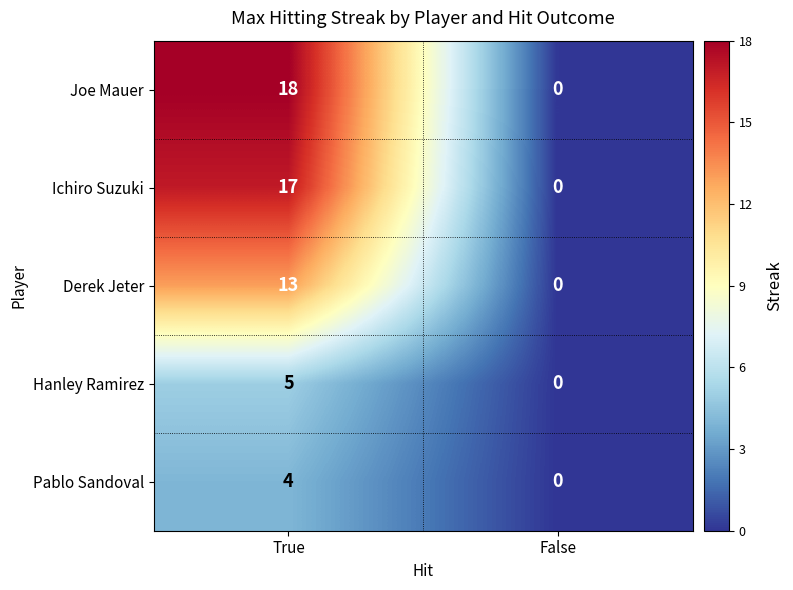

Reading left to right, what are all the values shown in this chart?

Joe Mauer: 18	0
Ichiro Suzuki: 17	0
Derek Jeter: 13	0
Hanley Ramirez: 5	0
Pablo Sandoval: 4	0